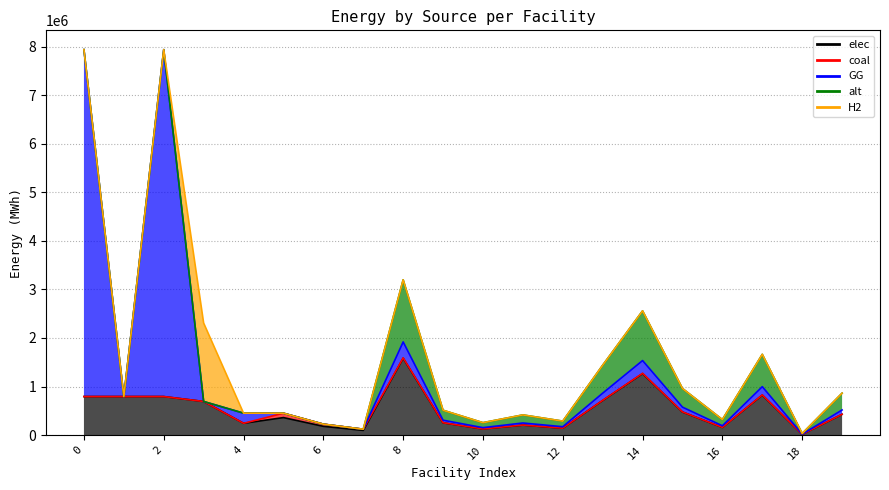

How many lines are shown in the chart?

5